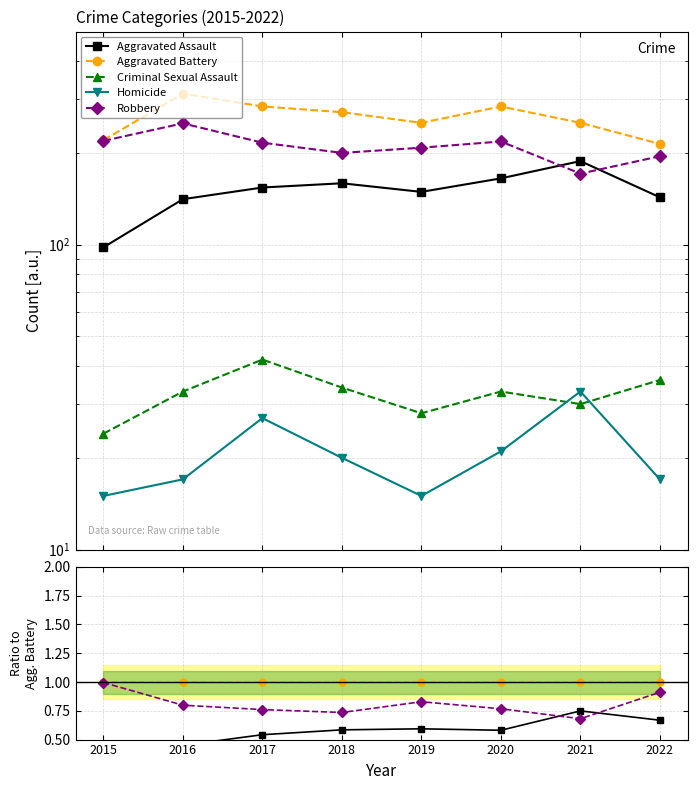

The value of Aggravated Battery at 2019 is 1.0. True or false?

True